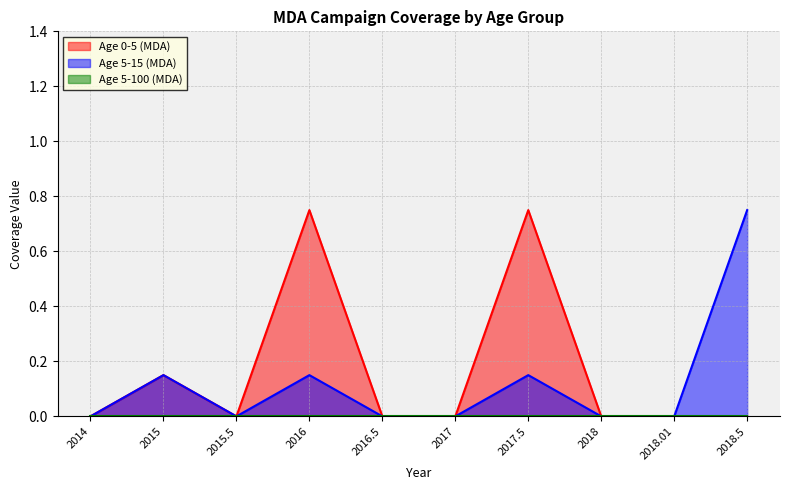

What position from the right is 2015.5?

8